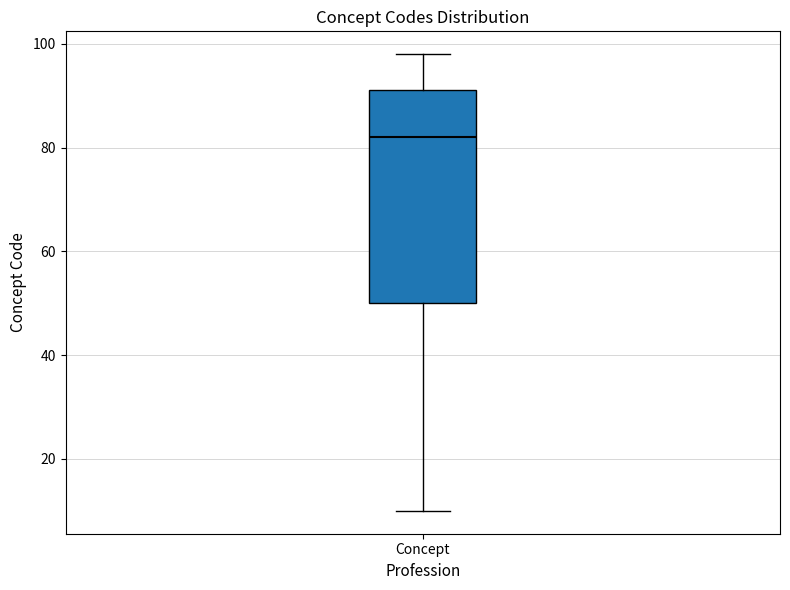

Read this box plot against the y-axis: the position of the median line, the range covered by the box, and the ends of both whiskers. The values are not printed on the chart, so give them approximately, as read against the axis.

median 82, box 50 to 92, whiskers 10 to 98